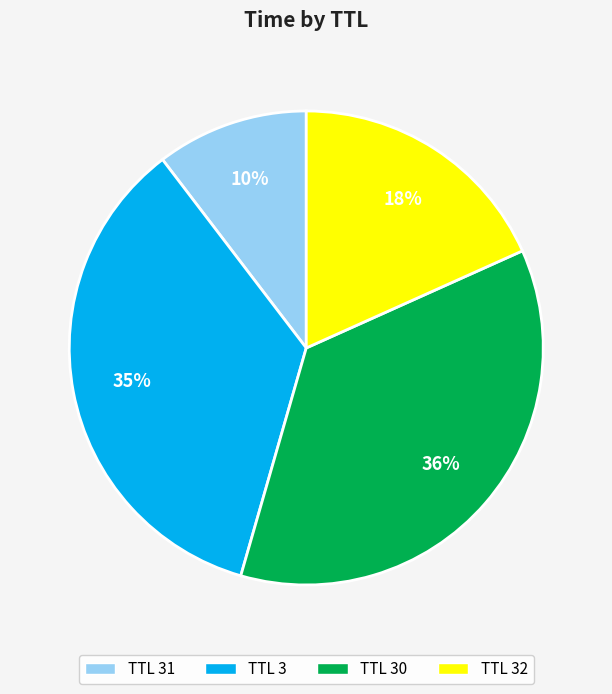

Does any single category account for the majority?

No